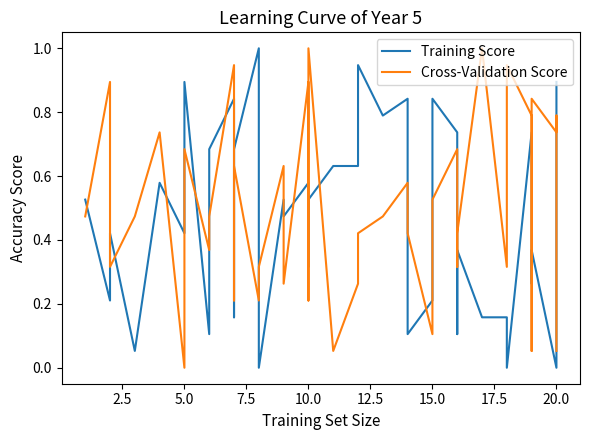

How many data points in Cross-Validation Score are above 0?

39